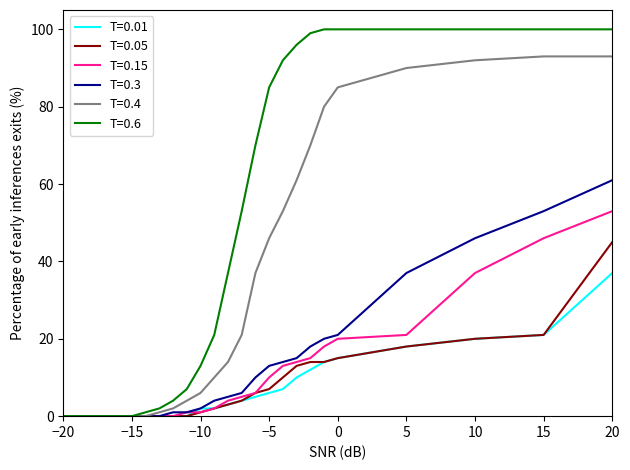

How many lines are shown in the chart?

6